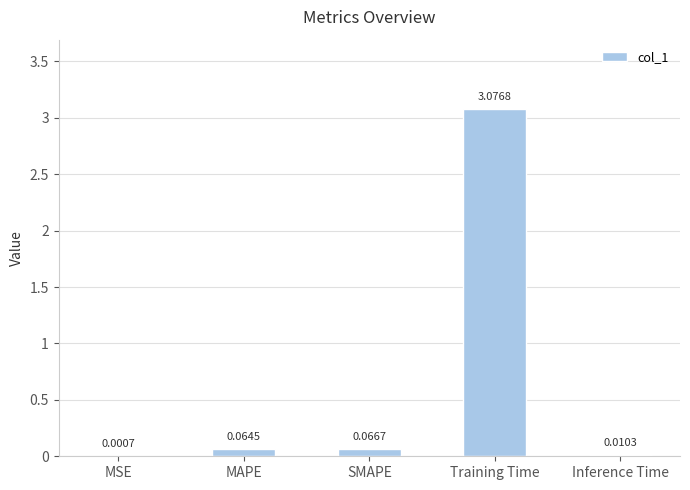

Between Training Time and MAPE, which is larger?

Training Time